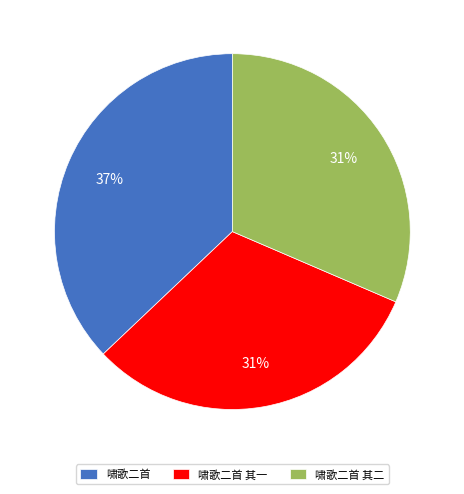

The 啸歌二首 其二 slice represents 21% of the pie. True or false?

False